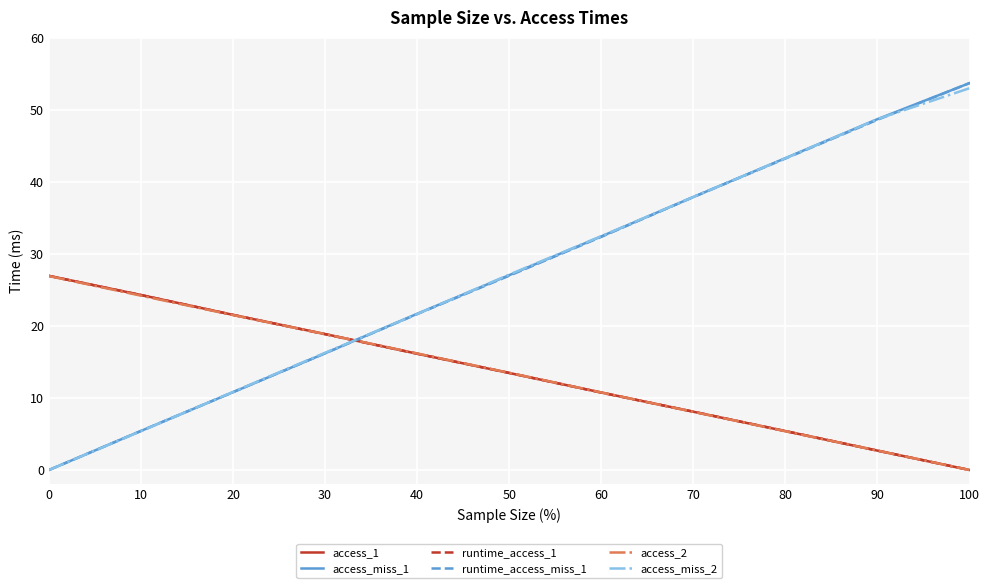

What is the spread (max minus min) of values at 20?

10.7